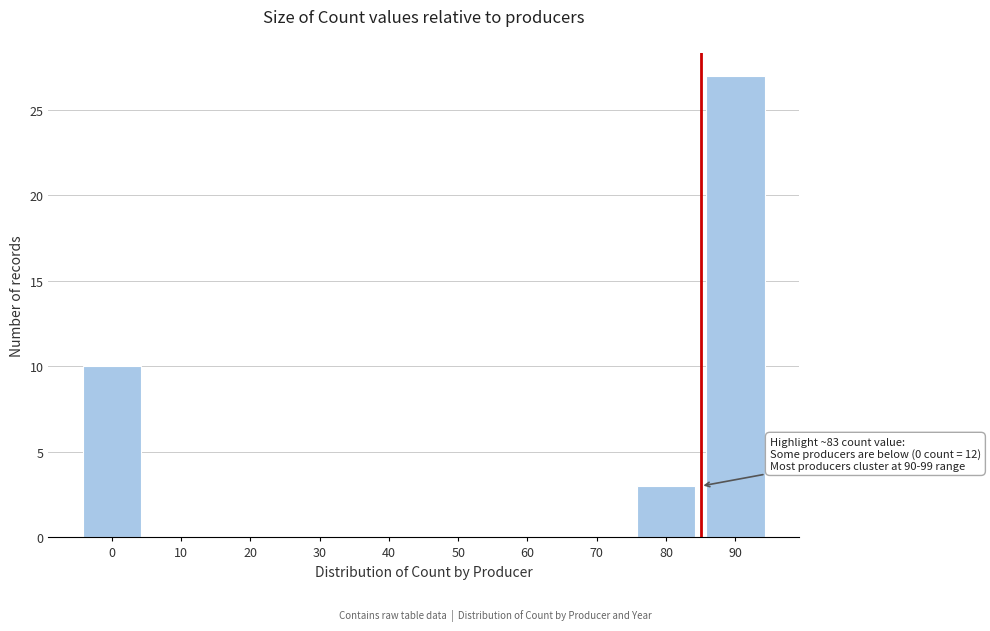

Reading right to left, transcribe all the data shown in this chart.

90=27	80=3	70=0	60=0	50=0	40=0	30=0	20=0	10=0	0=10